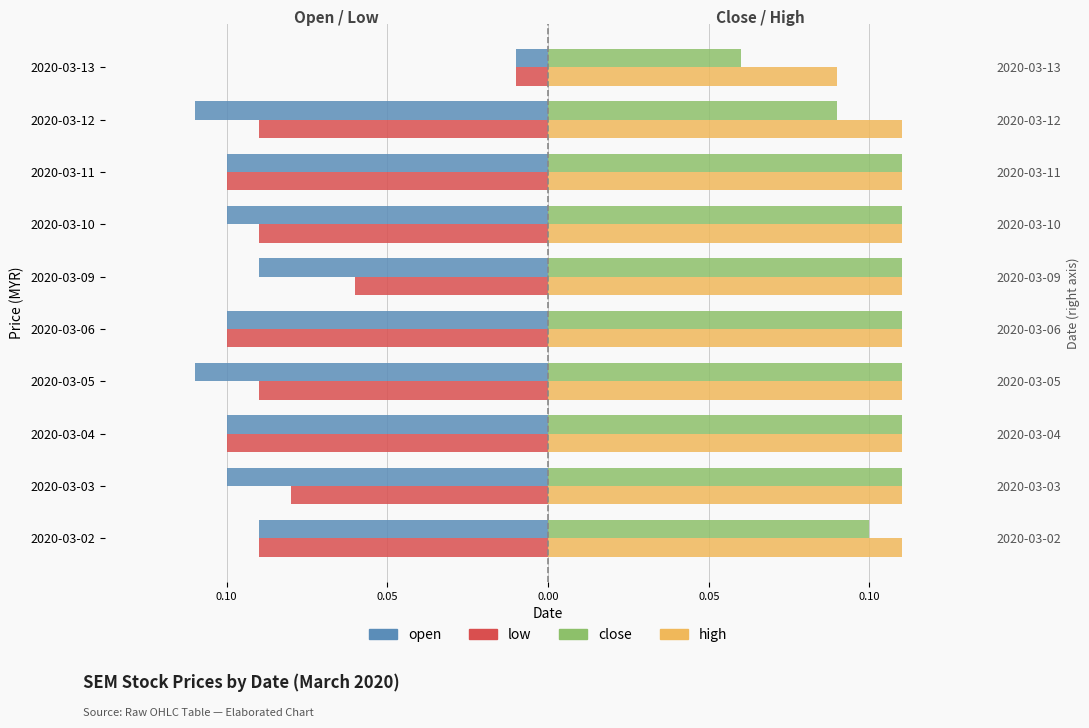

How many bars are there in total?

40